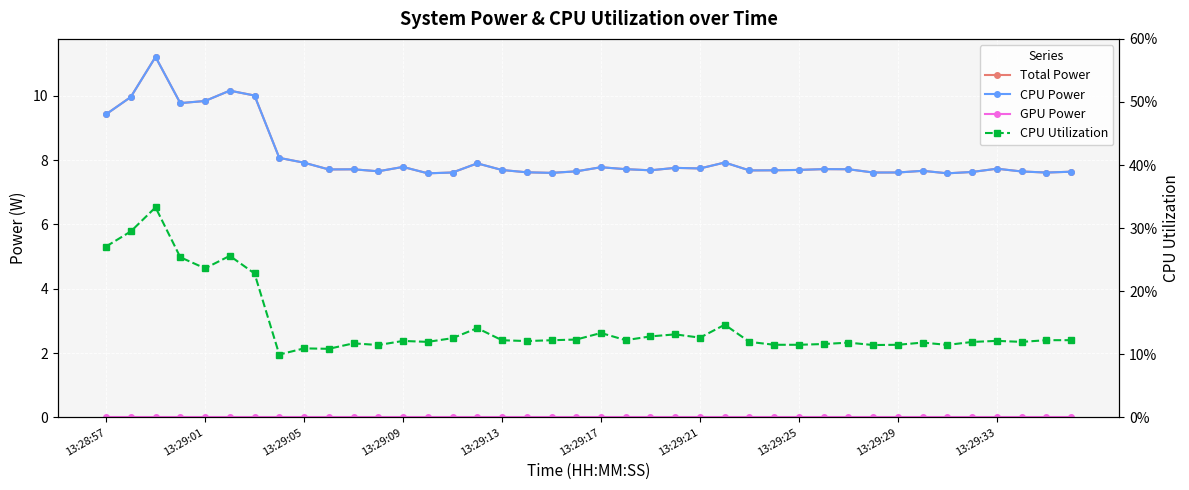

True or false: GPU Power and CPU Utilization intersect in this chart.

False